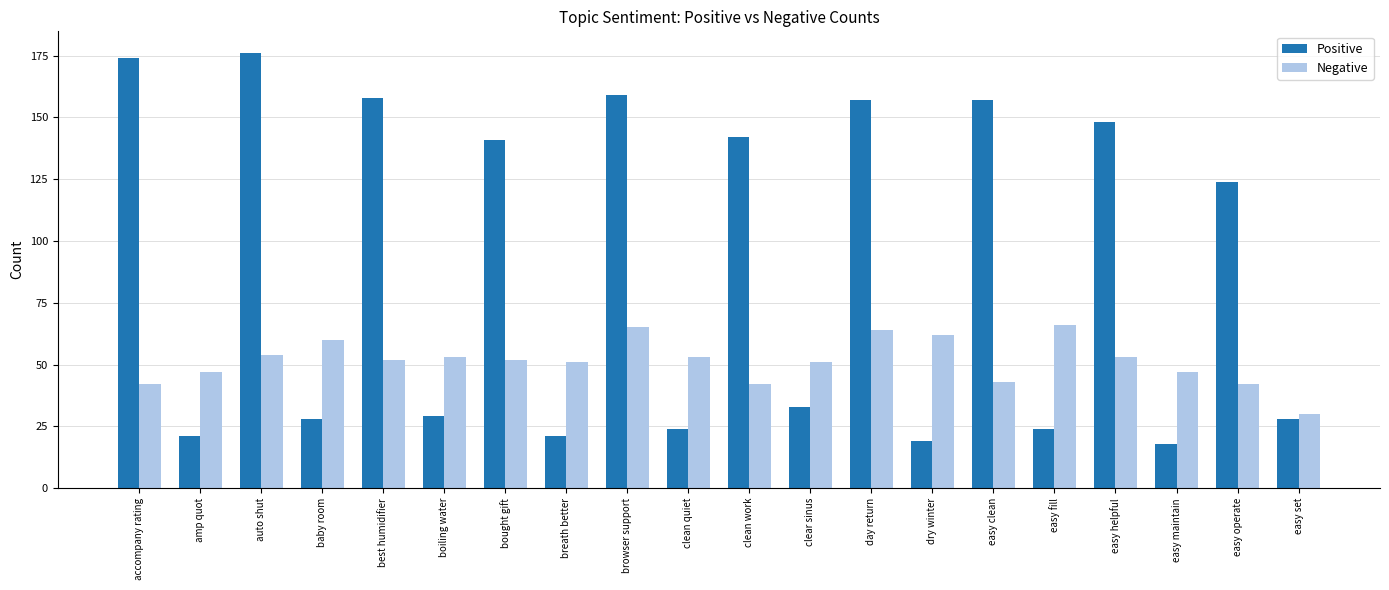

Which series has the largest total across all categories?

Positive